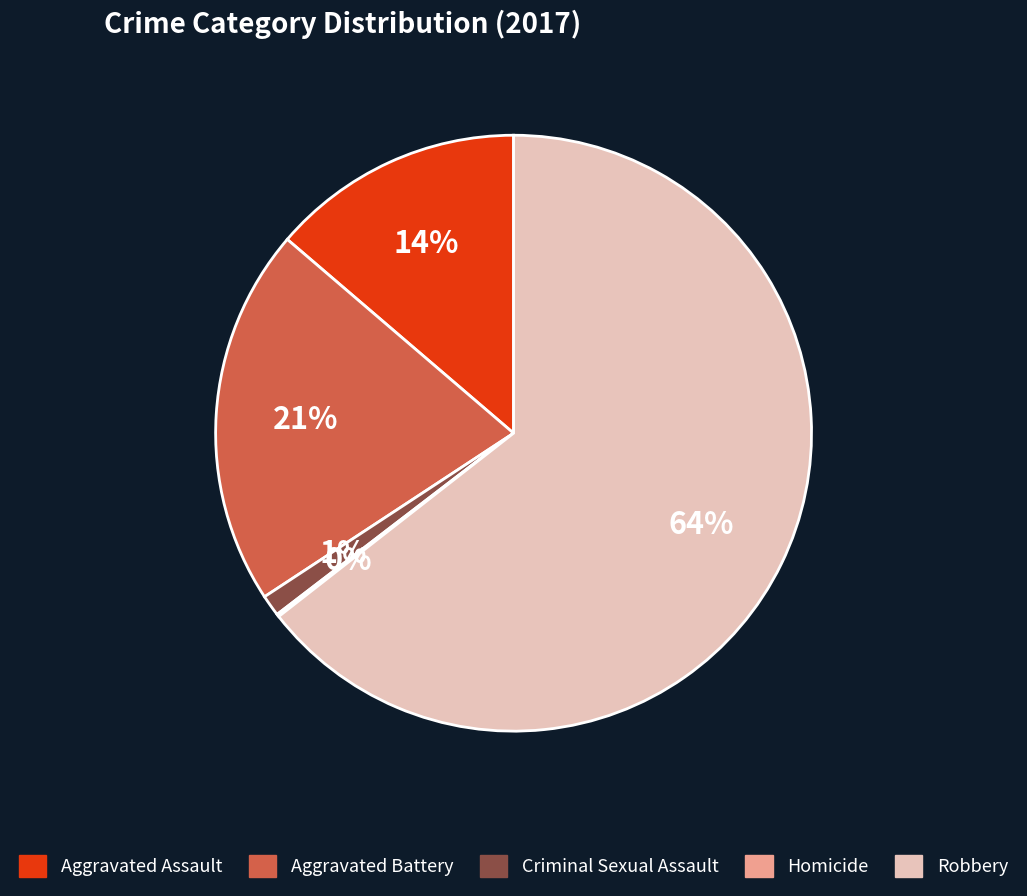

Combined, do Criminal Sexual Assault and Aggravated Battery account for over 50%?

No